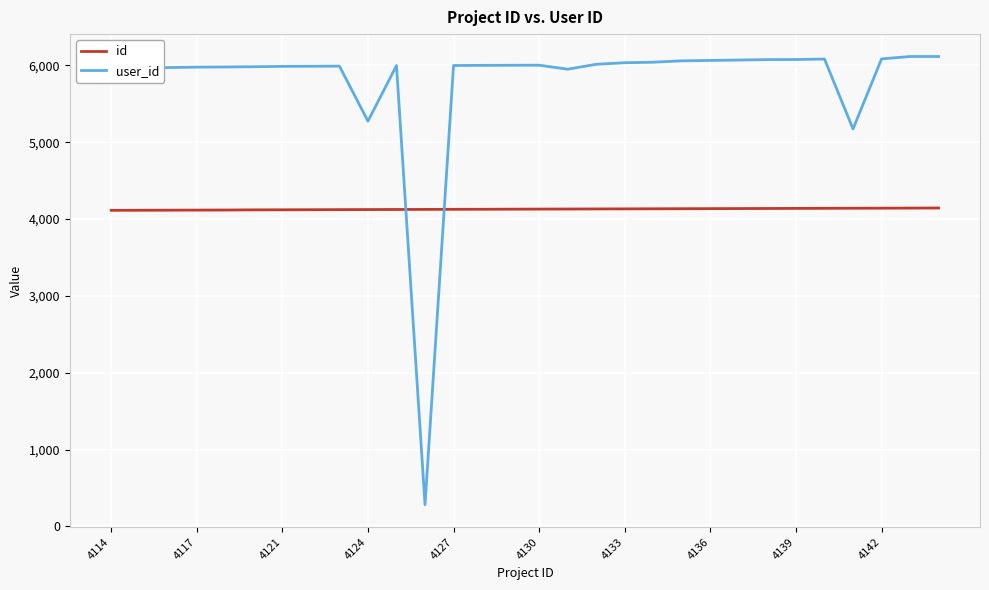

Which series has the largest range (max minus min)?

user_id